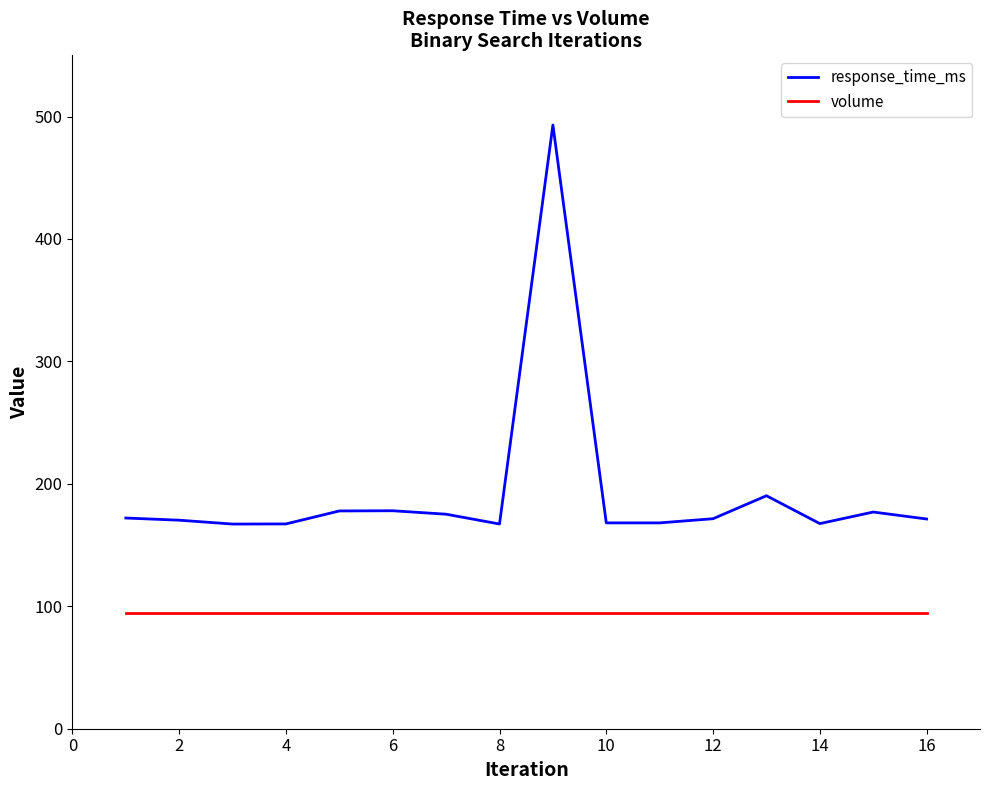

True or false: volume and response_time_ms cross at least once.

False